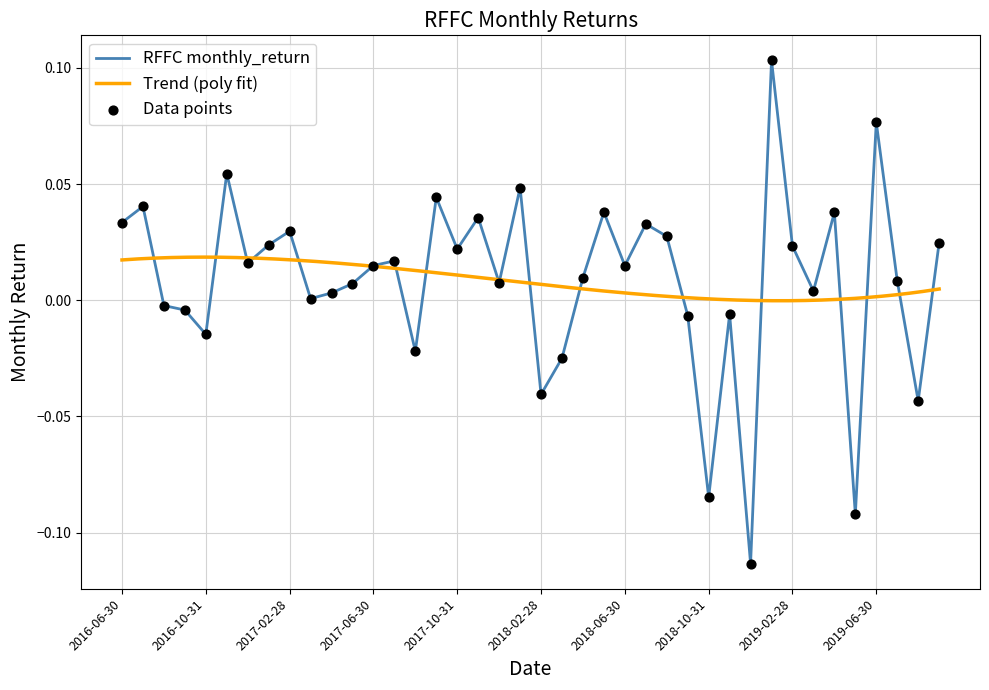

What is the change in value from 2018-06-30 to 2018-10-31?

-0.1